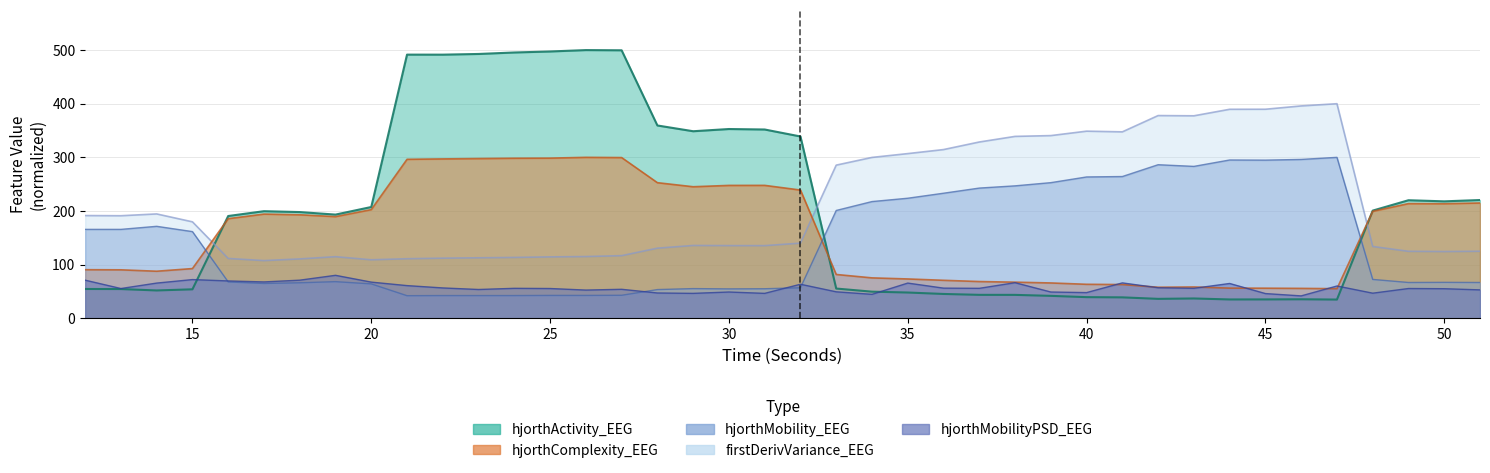

What is the difference between the second highest and second lowest values in the hjorthMobilityPSD_EEG series?

27.5